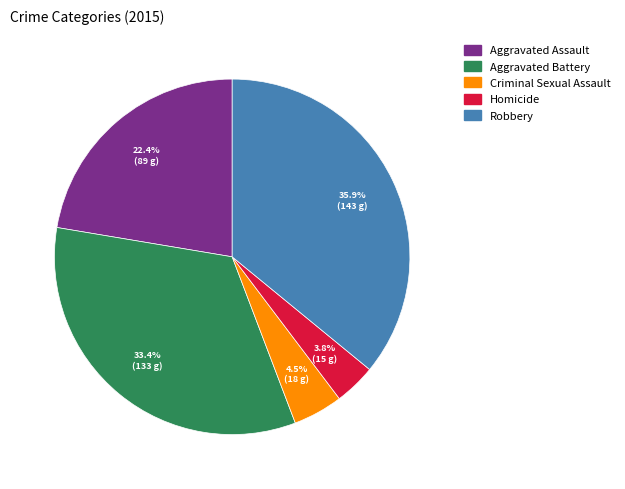

Between Robbery and Criminal Sexual Assault, which is larger?

Robbery